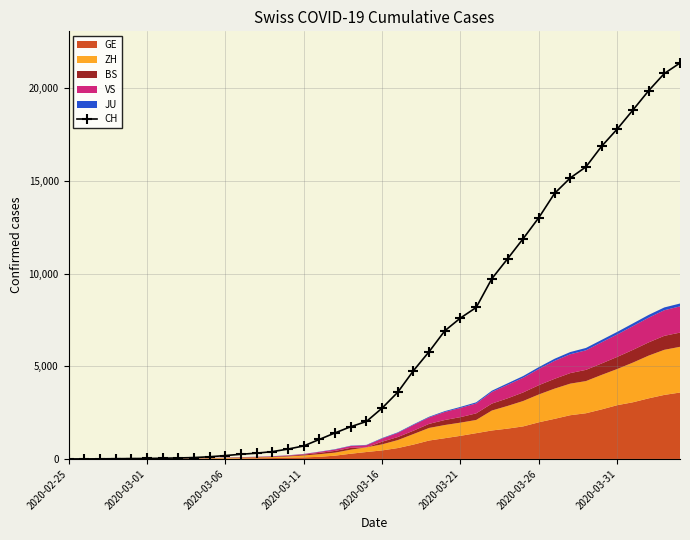

What is the value of the 25th point from the left?

6917